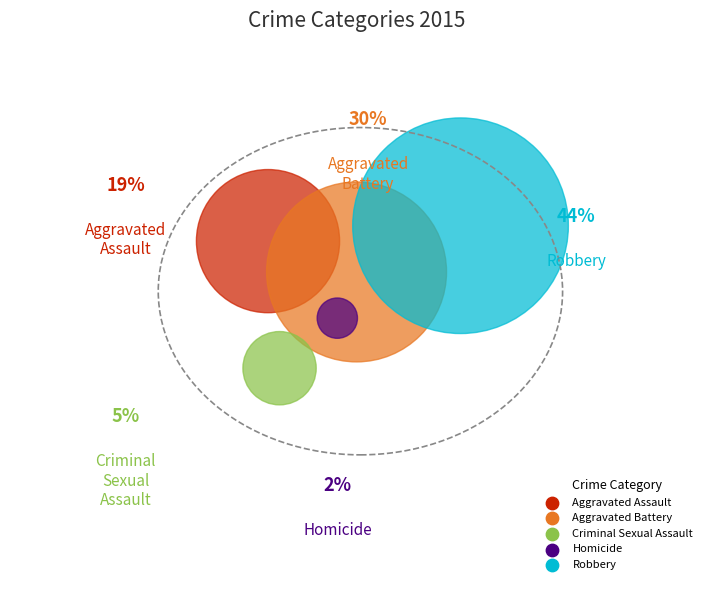

To the nearest percent, what is the combined percentage of Aggravated Assault and Homicide?

21%